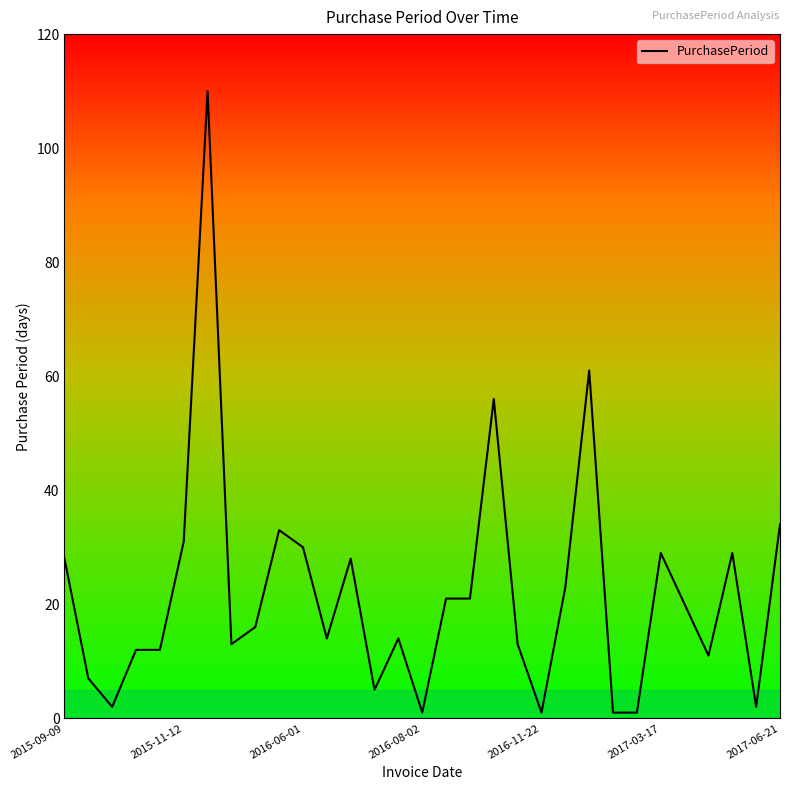

What is the maximum value shown in the chart?

110